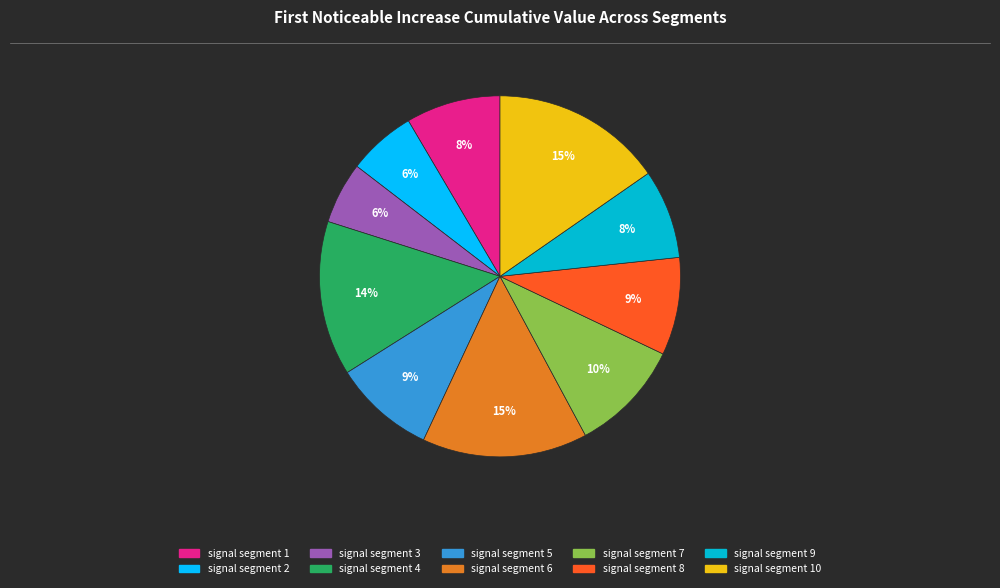

Is there any slice that represents more than half of the pie?

No